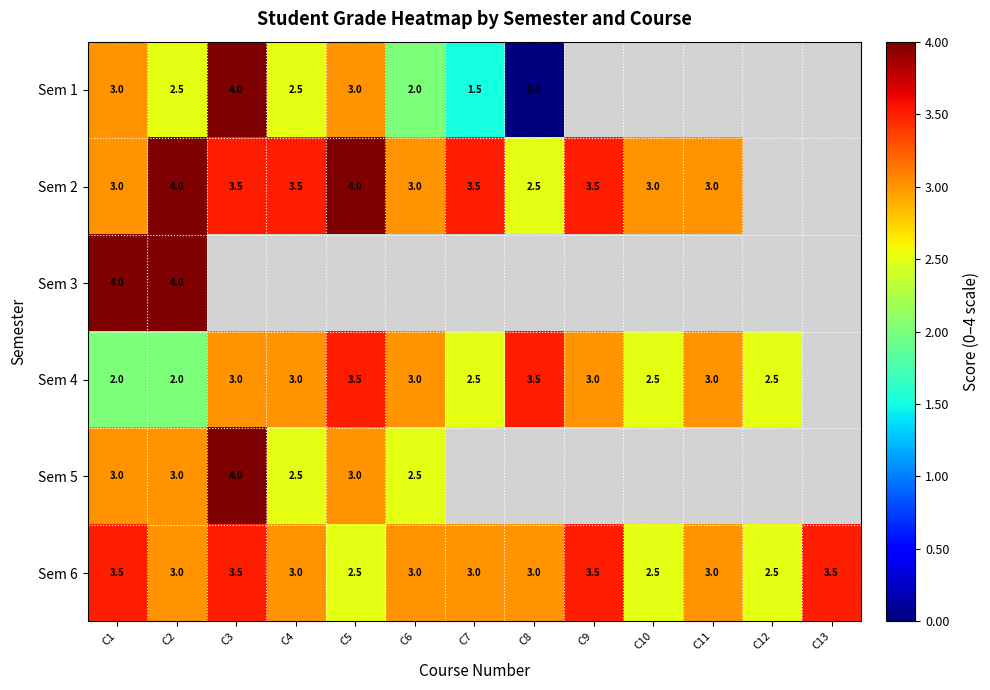

The Sem 6 series shows 3.5 at C9. True or false?

True